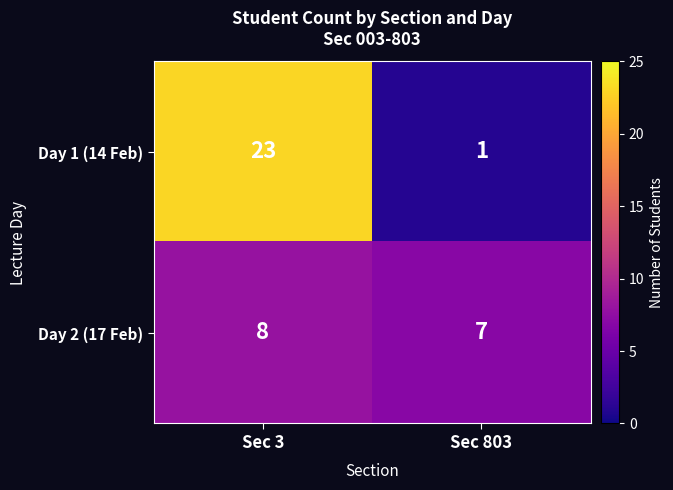

What is the difference between the maximum and minimum values in the Day 1 (14 Feb) series?

22